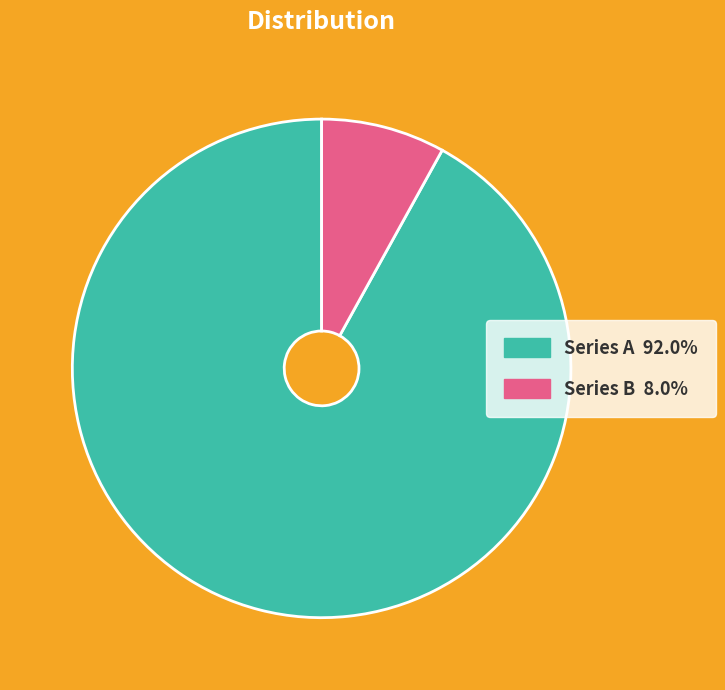

Does any single category account for the majority?

Yes